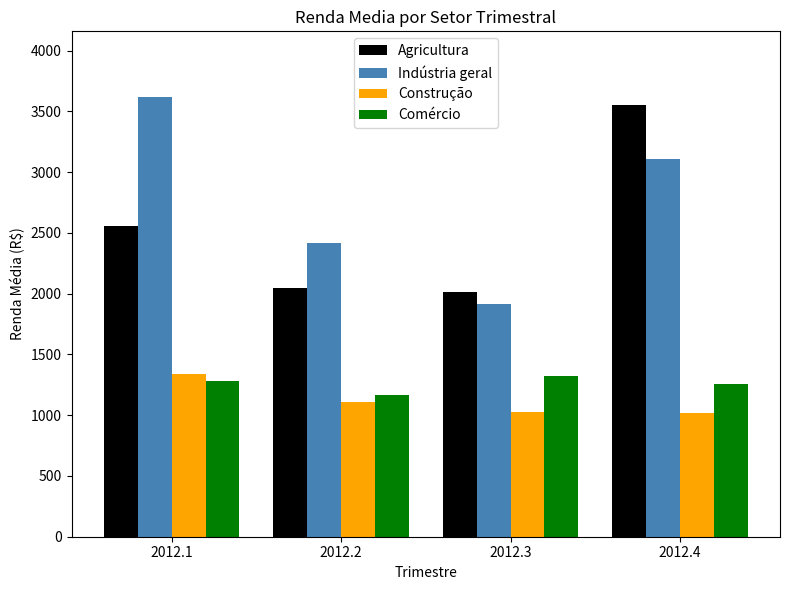

Which series has the largest range (max minus min)?

Indústria geral